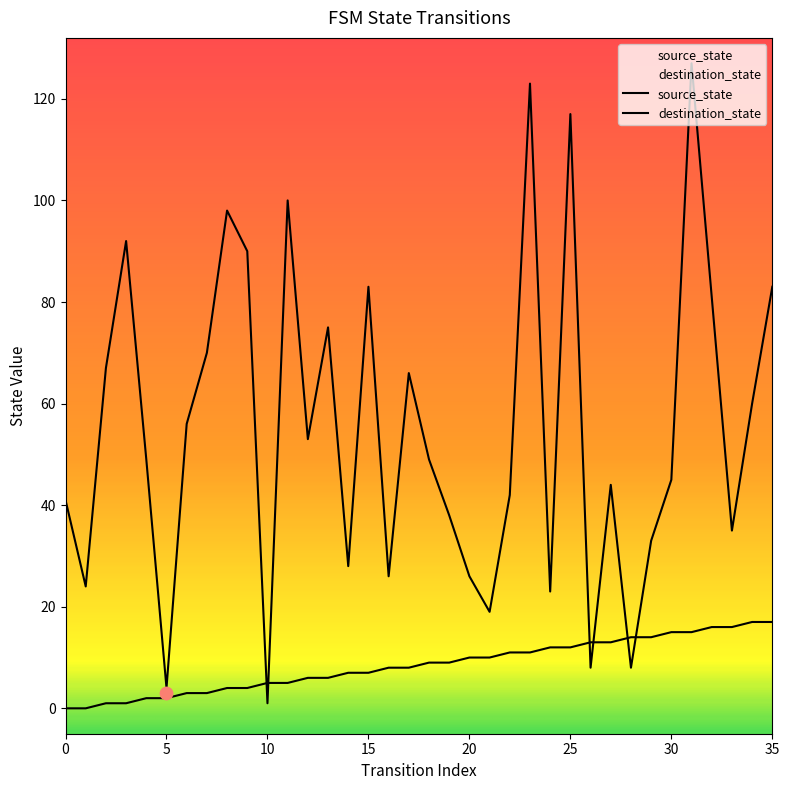

At which category is the sum across all series the highest?

31